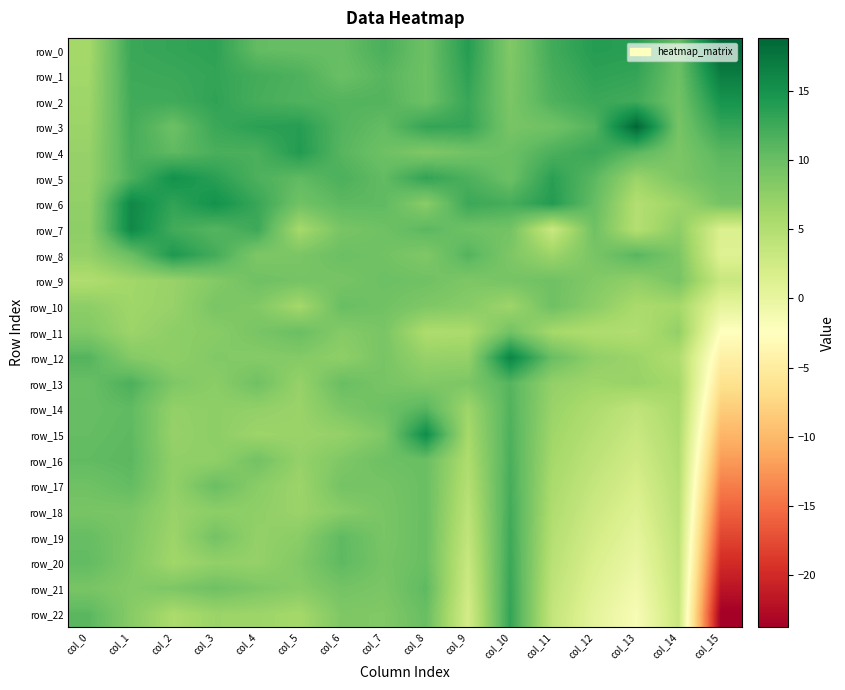

How many data points does each series have?

16